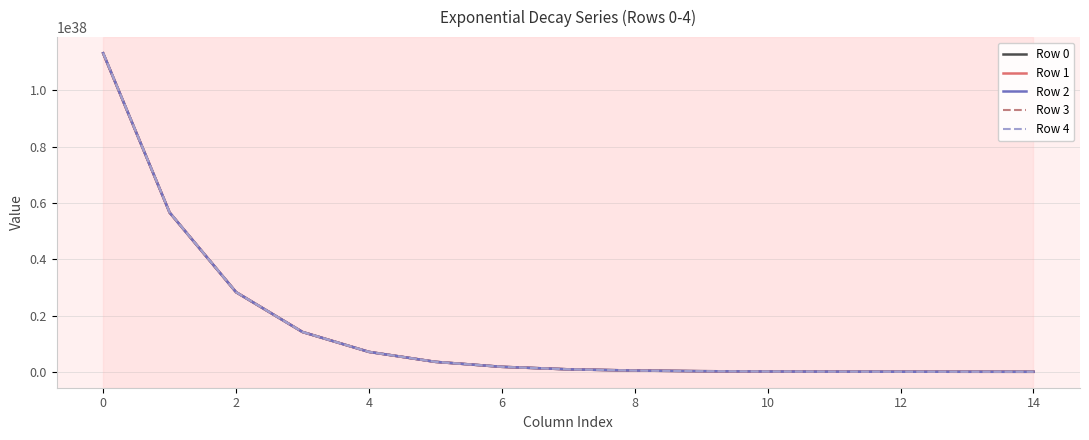

Which series has the widest spread of values?

Row 4